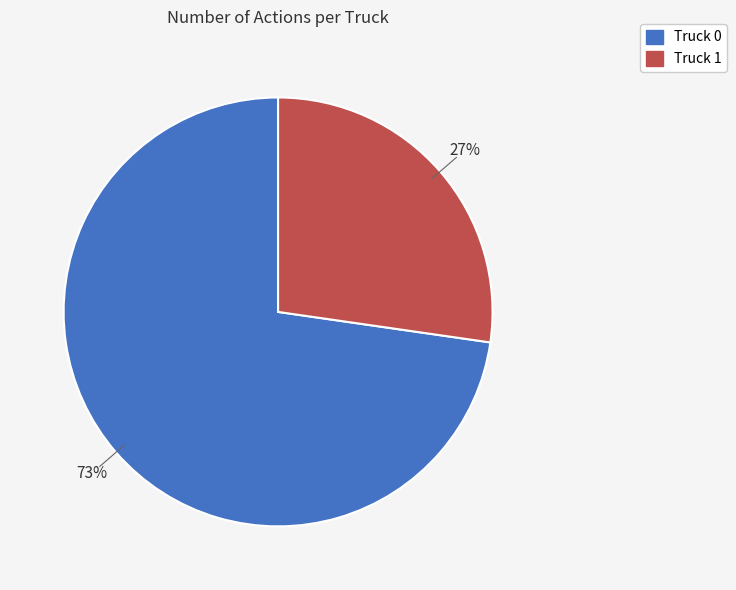

To the nearest percent, what percentage of the pie is Truck 1?

27%